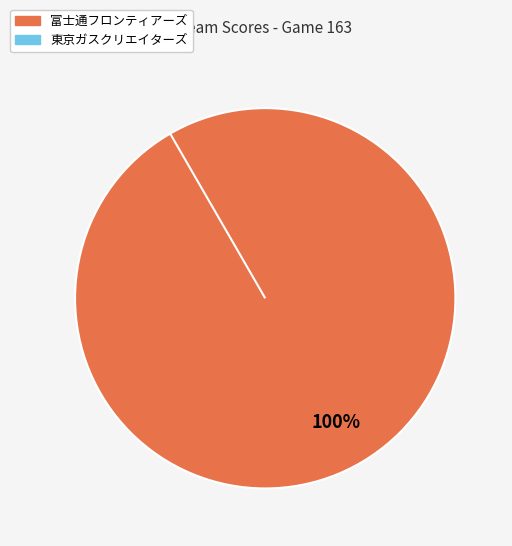

How many segments does this pie chart have?

2